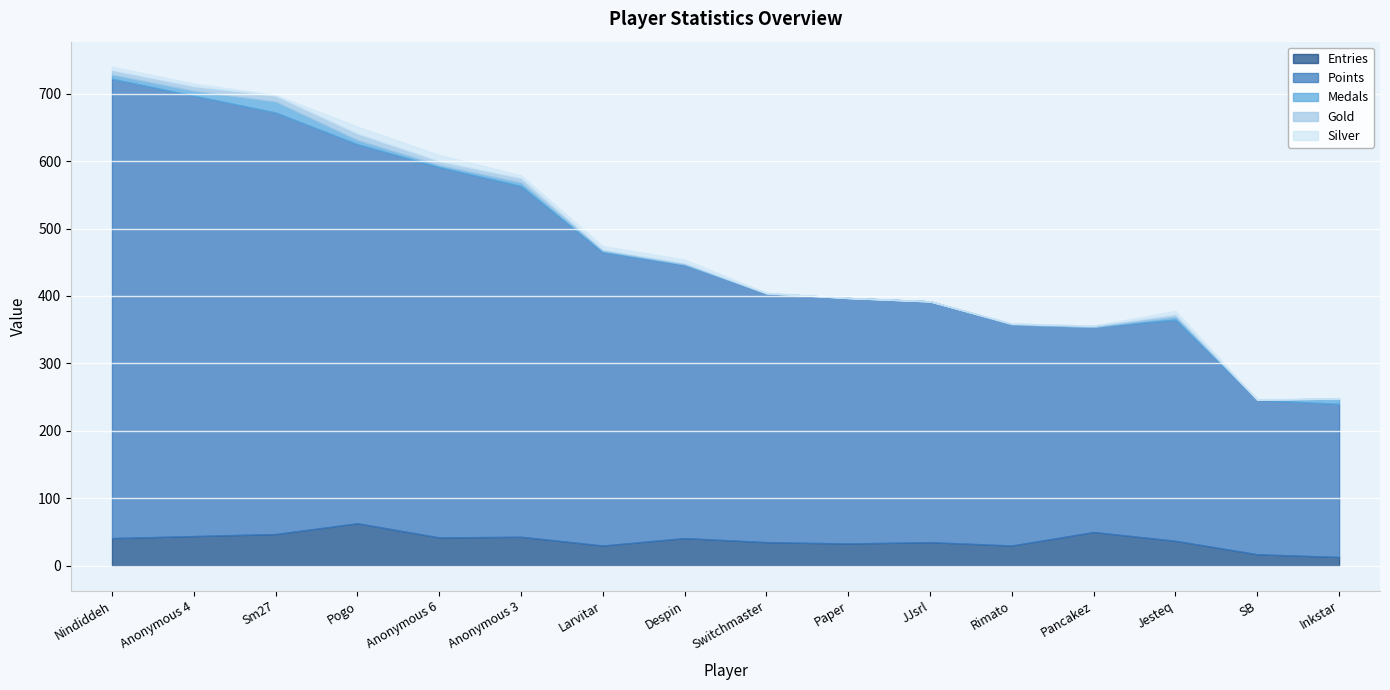

True or false: Medals has more than 0 points higher than both neighbors.

True